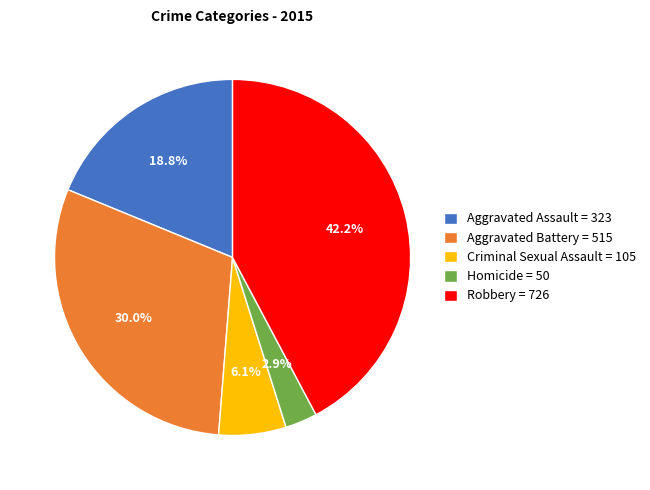

What portion of the pie excludes Aggravated Assault?

81.2%